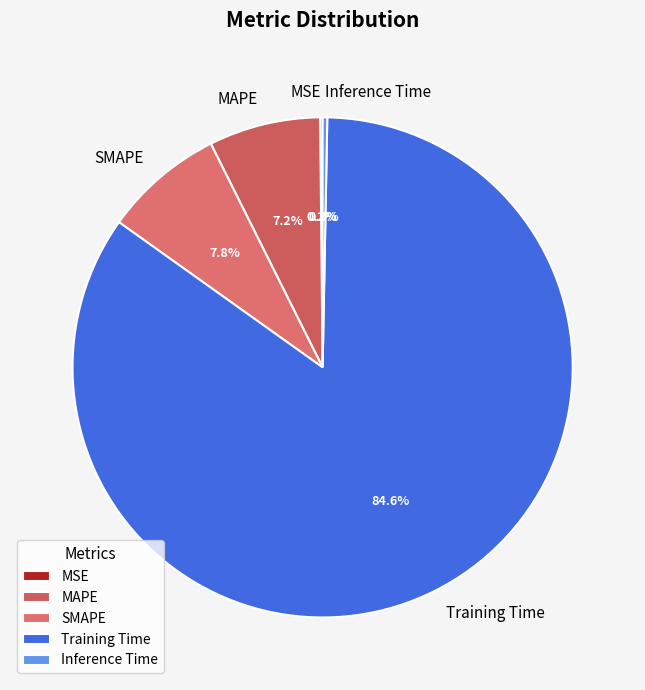

To the nearest percent, what percentage of the pie is Training Time?

85%